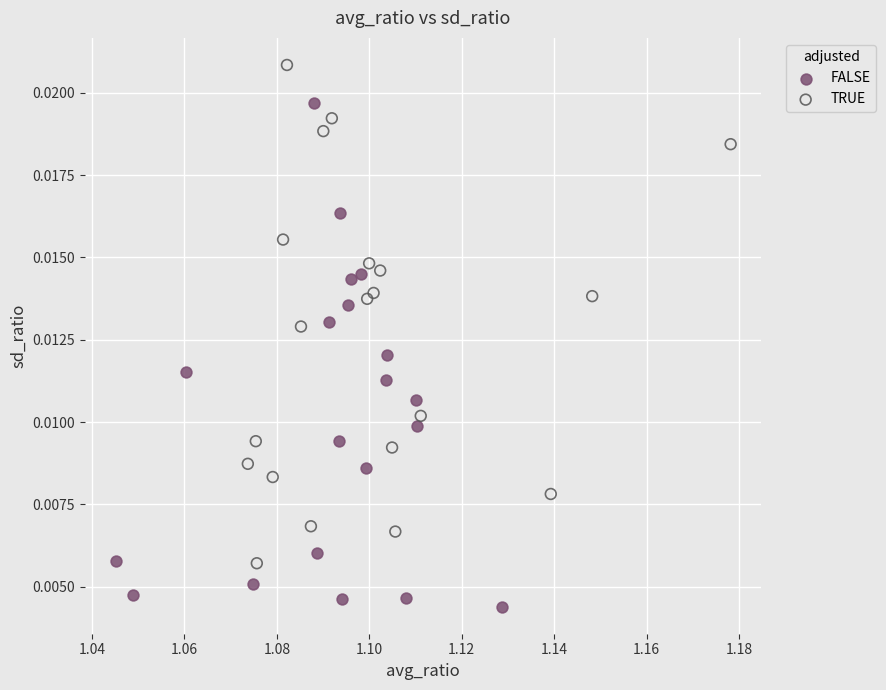

Which series reaches the minimum Y coordinate?

FALSE